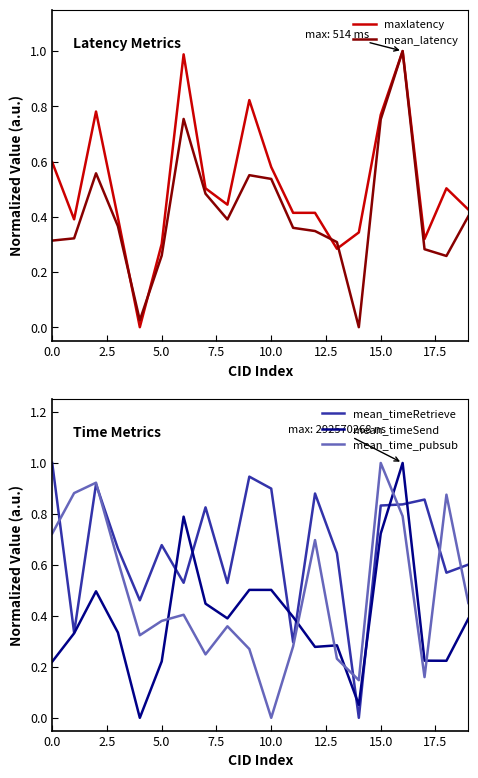

Which series has the largest total across all categories?

mean_timeRetrieve